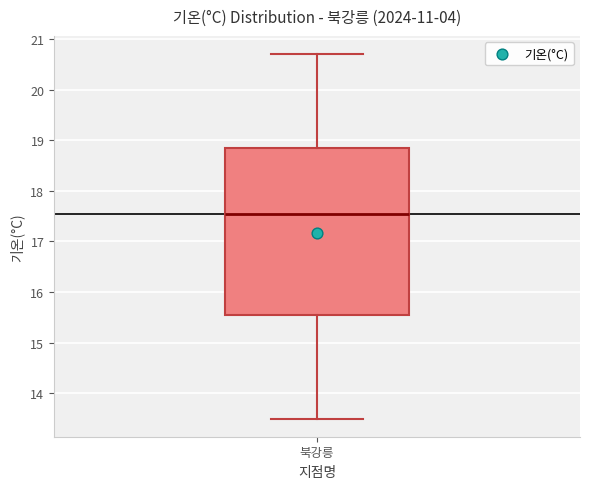

Read this box plot against the y-axis: the position of the median line, the range covered by the box, and the ends of both whiskers. The values are not printed on the chart, so give them approximately, as read against the axis.

median 17.6, box 15.6 to 18.9, whiskers 13.5 to 20.7